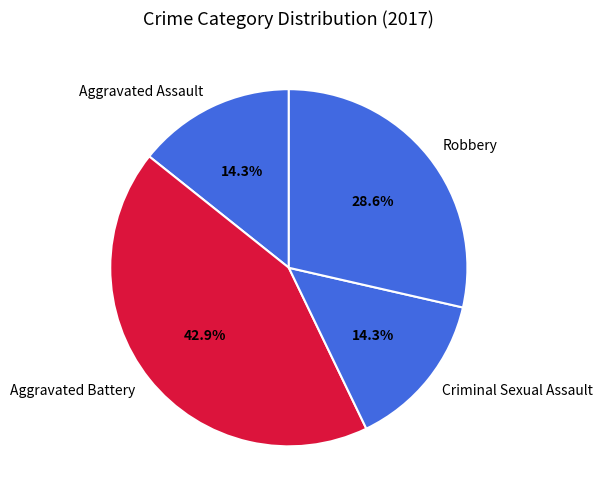

To the nearest percent, what percentage of the pie is Criminal Sexual Assault?

14%